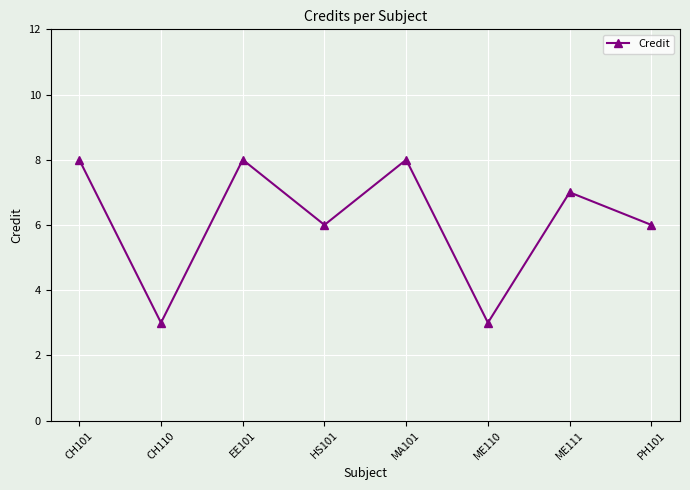

The chart shows a value of 6 at PH101. True or false?

True